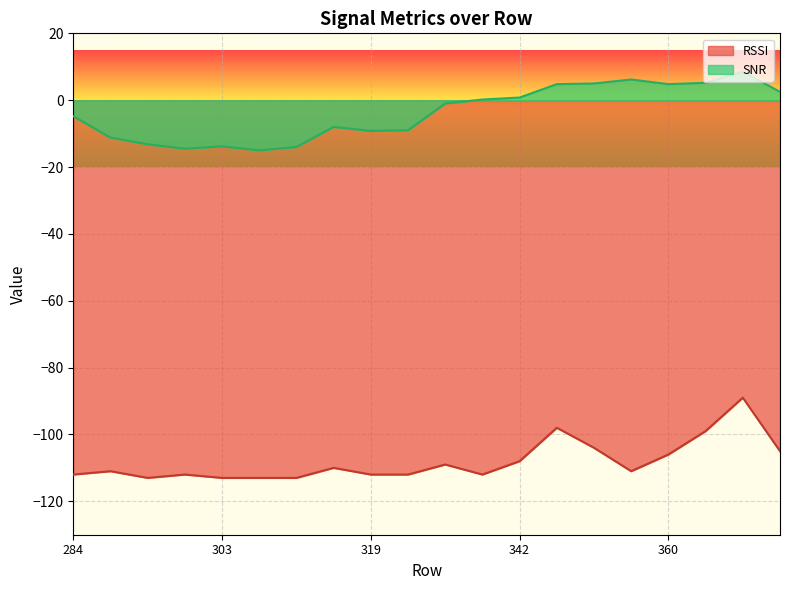

True or false: SNR has more than 1 interior local peaks.

True